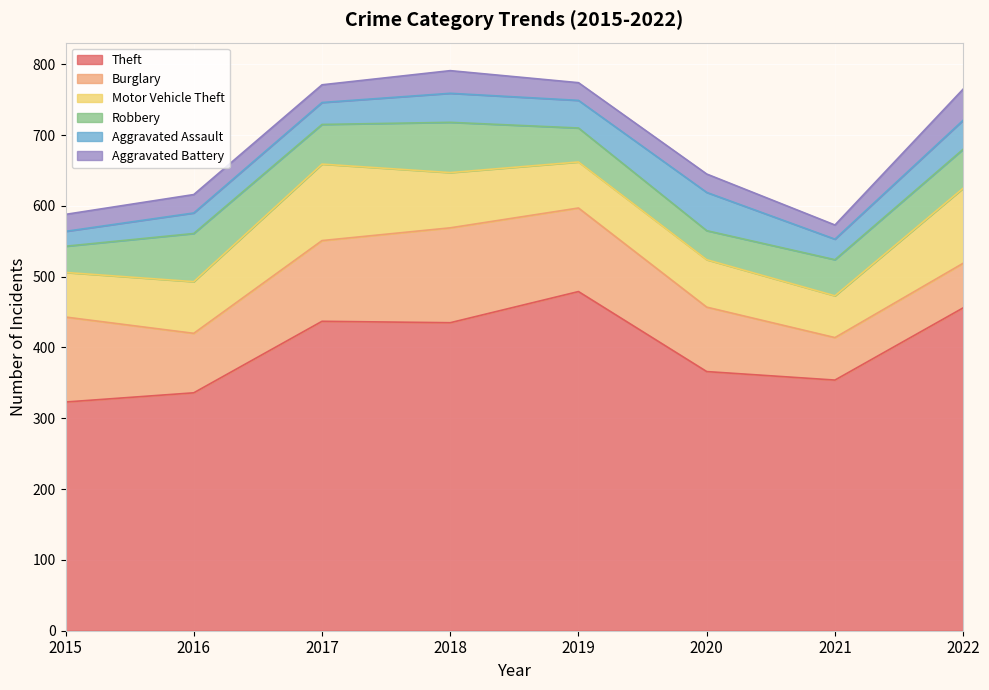

True or false: Robbery and Motor Vehicle Theft intersect in this chart.

False